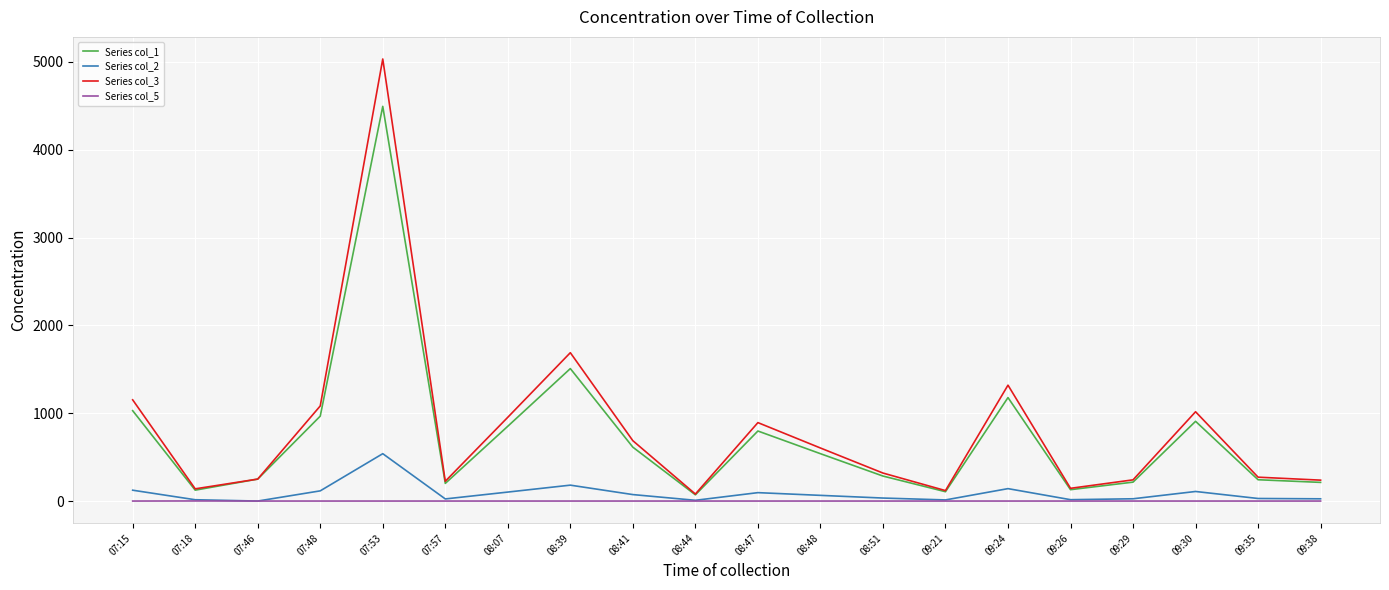

True or false: Series col_2 has more than 0 interior local peaks.

True